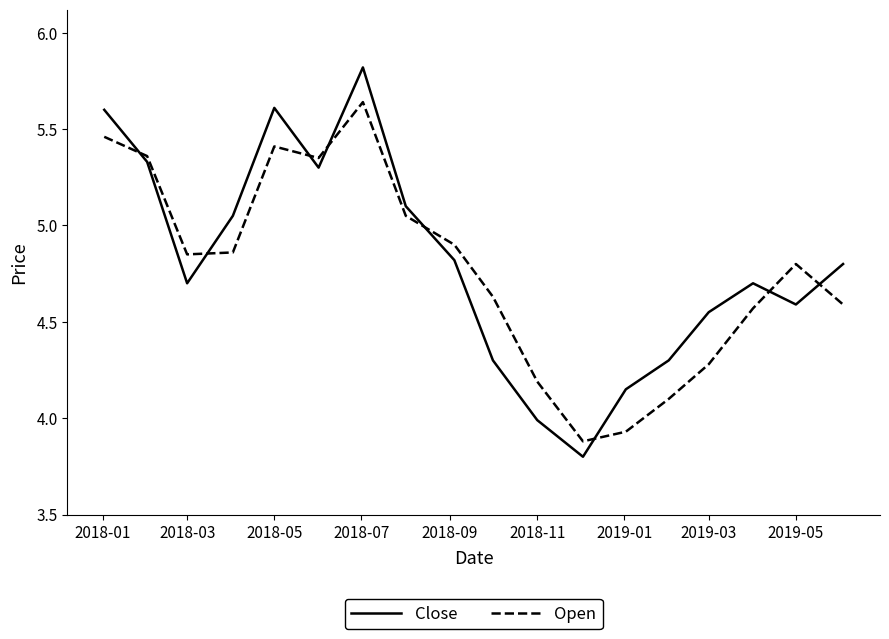

Which series has the widest spread of values?

Close